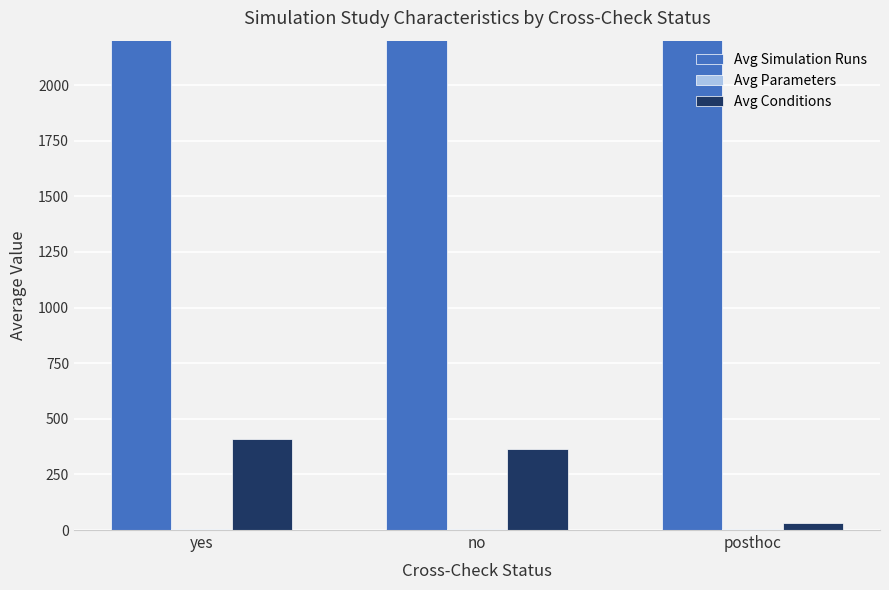

How many groups of bars are there?

3